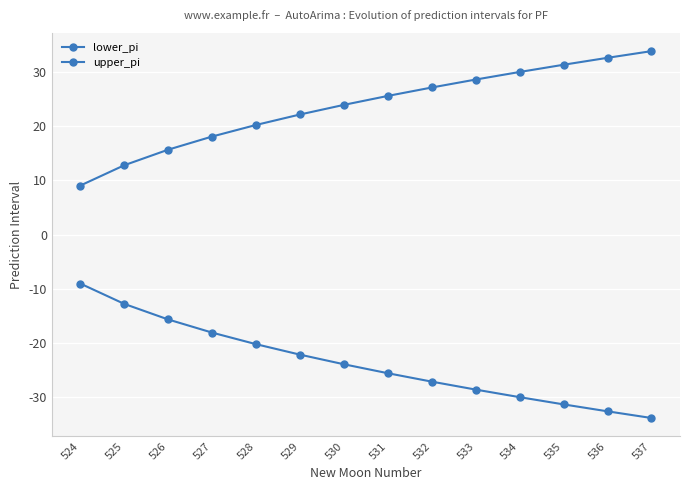

How many data points in lower_pi are above -23?

6